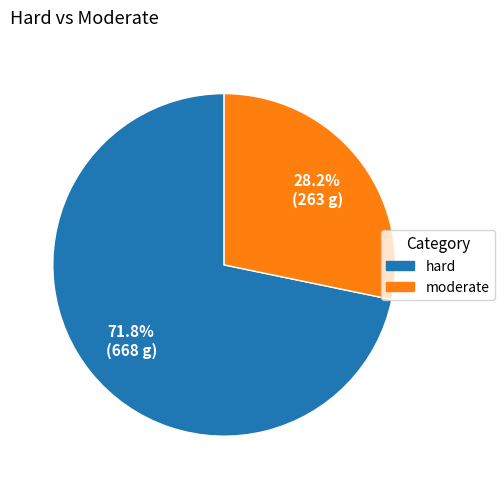

What is the smallest slice in the pie chart?

moderate